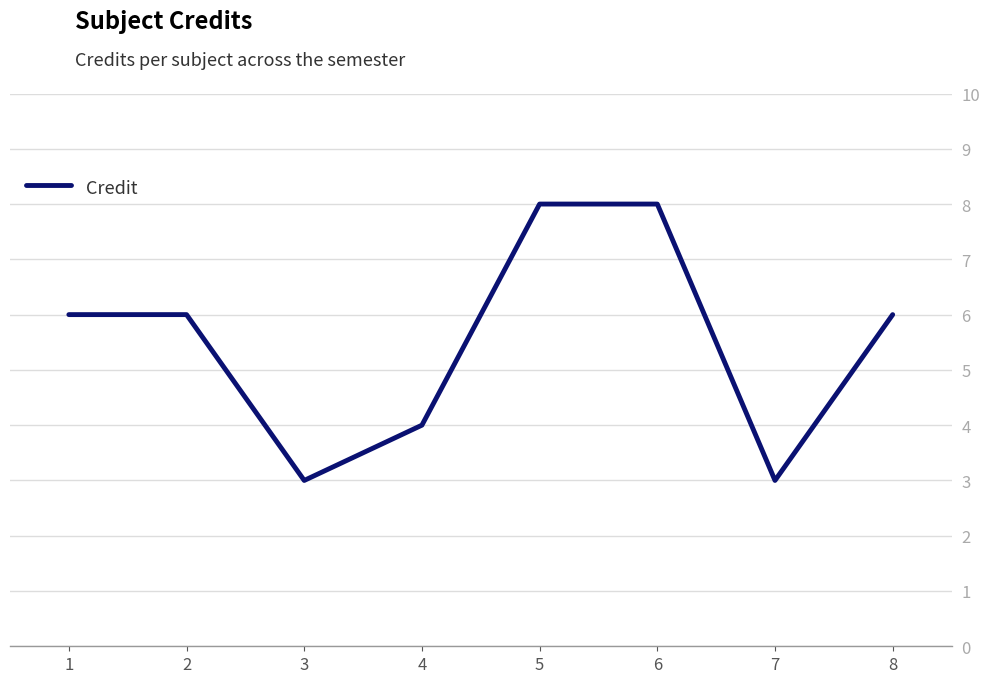

At which category does the data reach its first local valley?

3